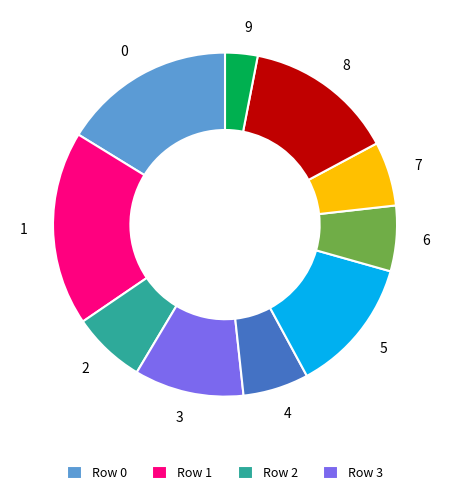

Which category has the smallest portion of the pie?

9